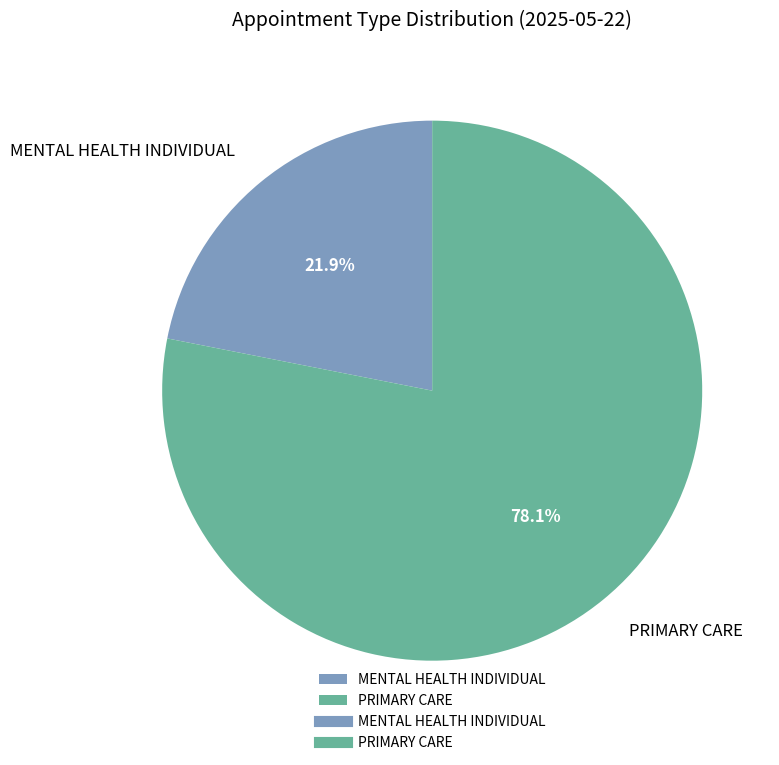

Which category accounts for the majority?

PRIMARY CARE